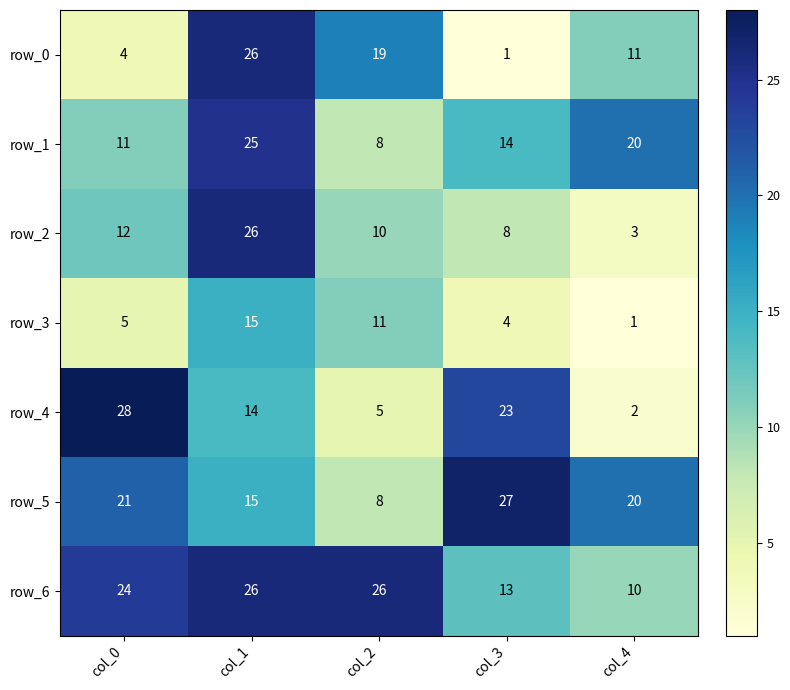

Reading left to right, what are all the values shown in this chart?

row_0: 4	26	19	1	11
row_1: 11	25	8	14	20
row_2: 12	26	10	8	3
row_3: 5	15	11	4	1
row_4: 28	14	5	23	2
row_5: 21	15	8	27	20
row_6: 24	26	26	13	10